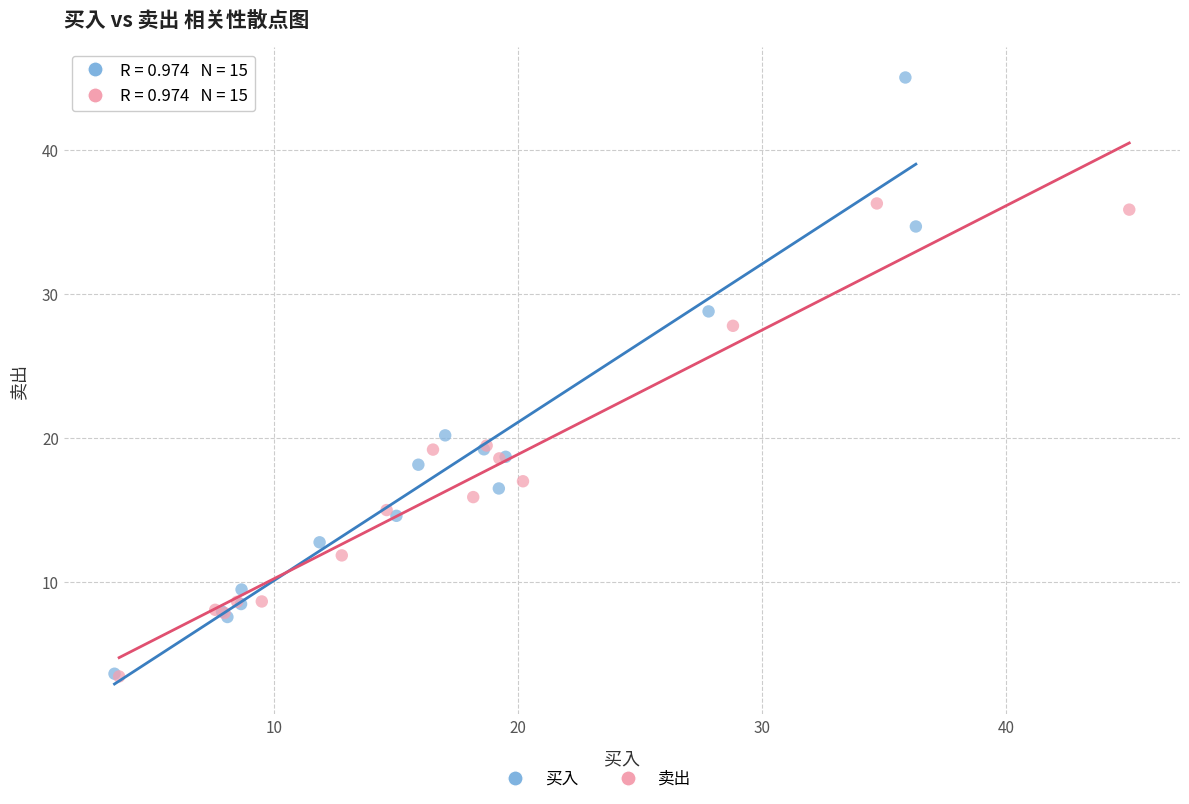

Which series has the largest Y range (max minus min)?

买入